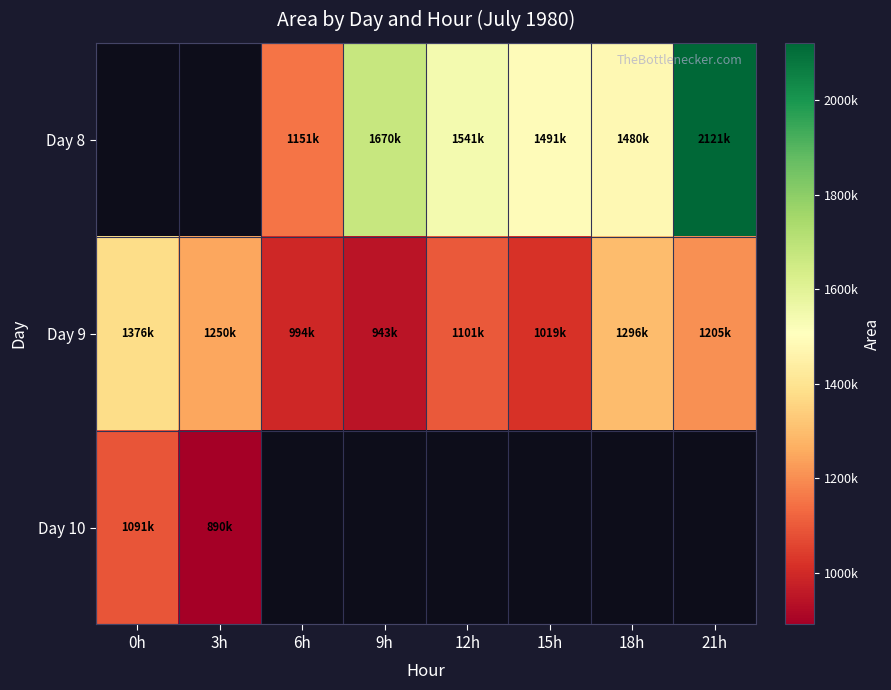

At which category does the chart reach its minimum across all series?

3h